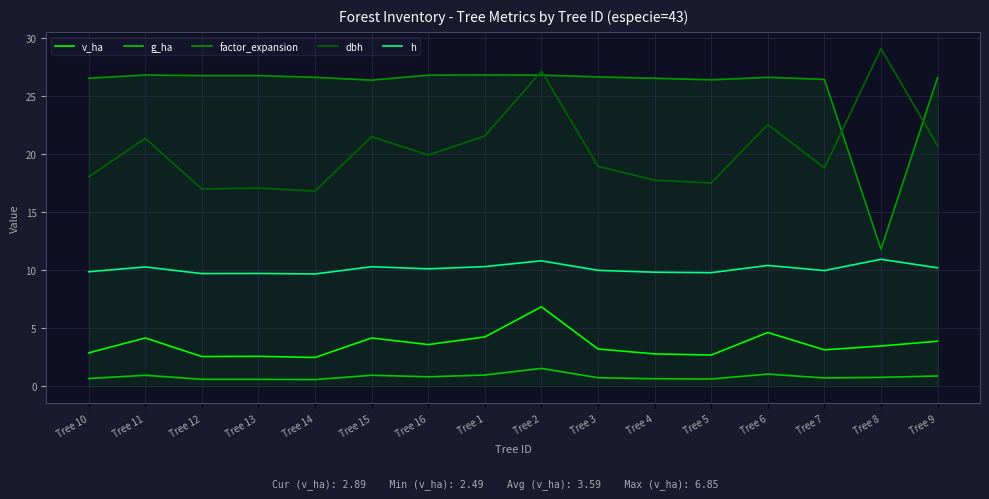

Between Tree 15 and Tree 6, which series saw the biggest shift?

dbh